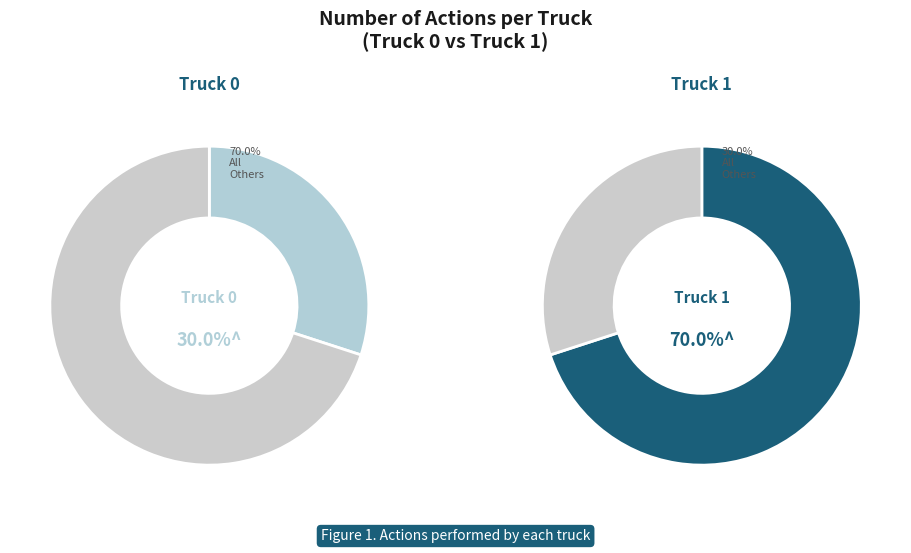

To the nearest percent, what percentage of the pie is Truck 1?

70%